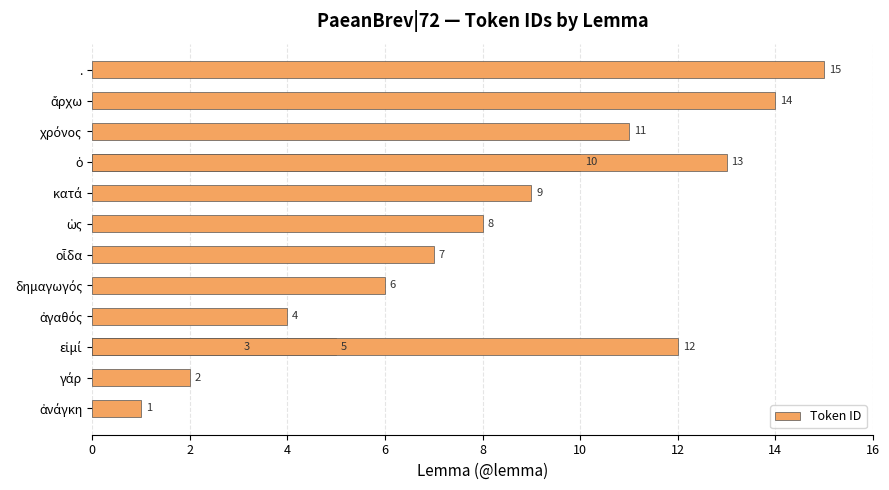

How many values exceed 8?

7